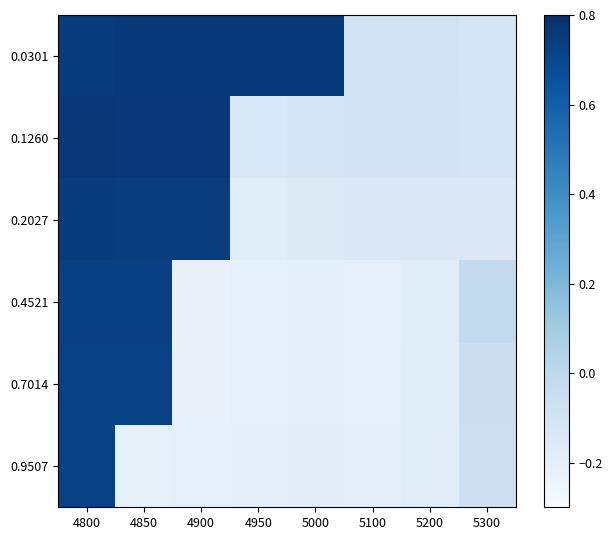

List the series in order of their peak value, highest first.

0.1260, 0.0301, 0.2027, 0.4521, 0.9507, 0.7014